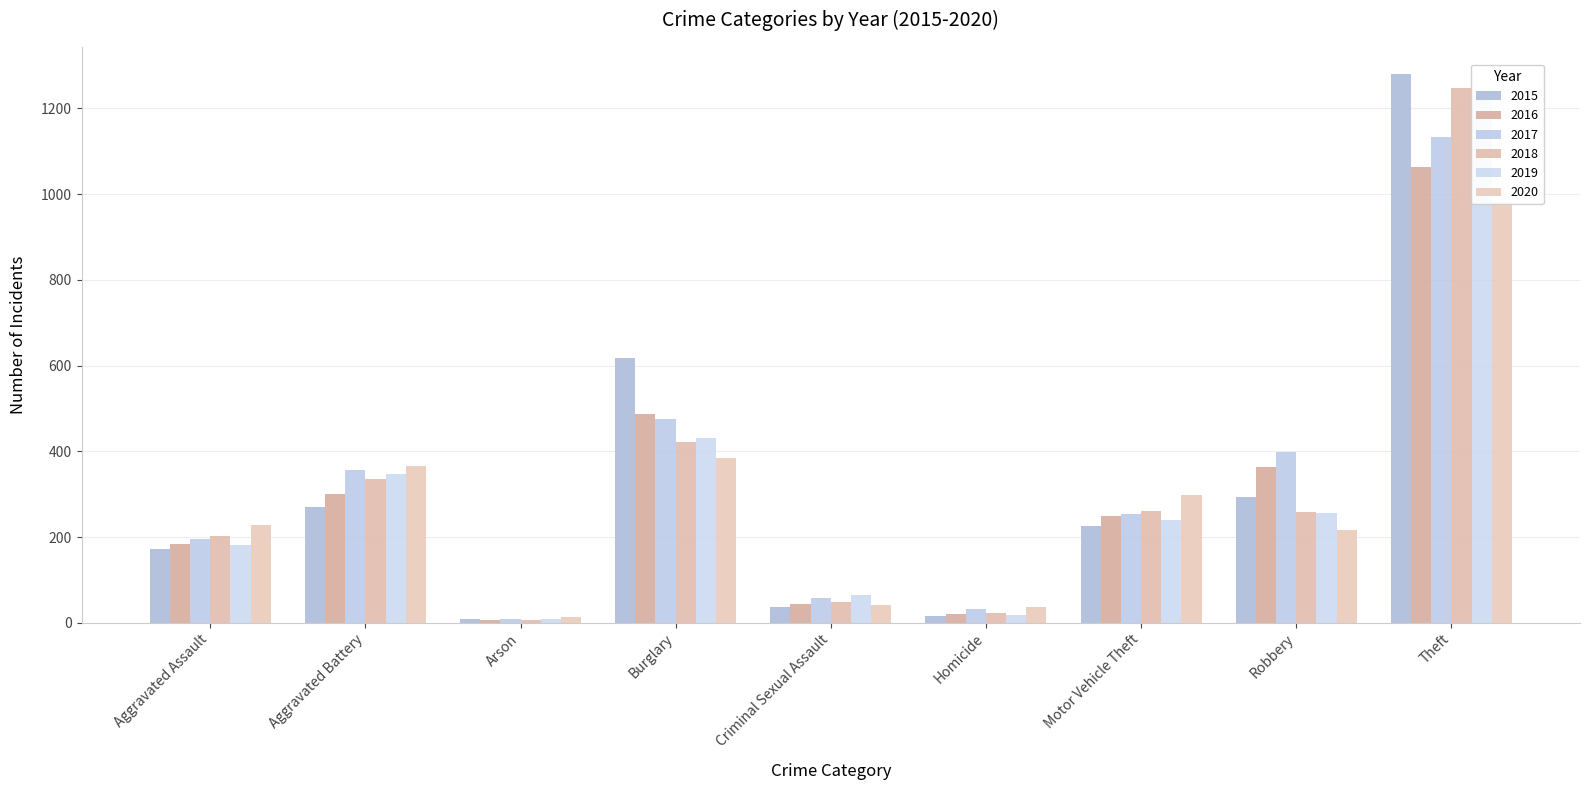

How many groups of bars are there?

9